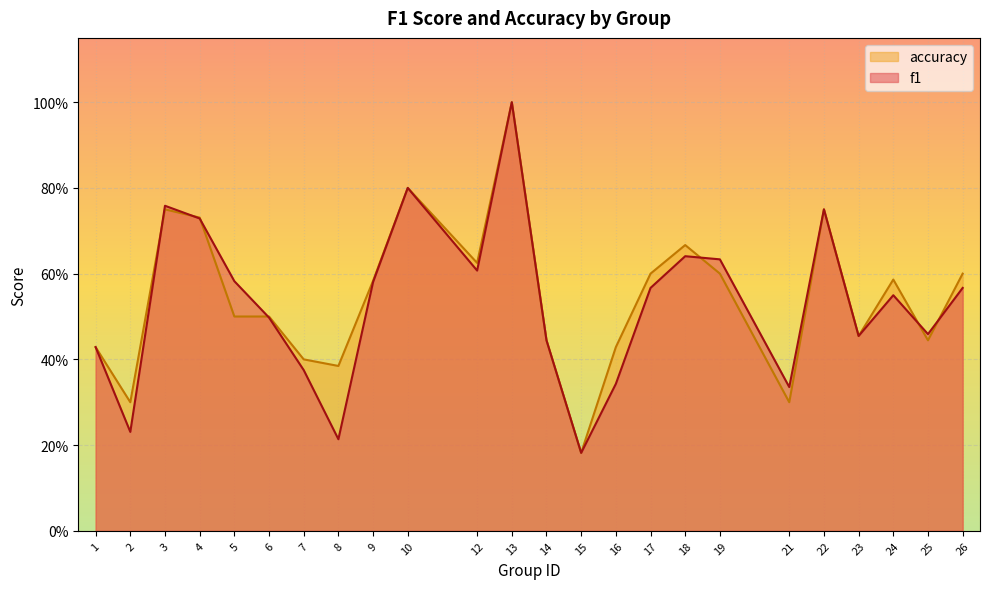

Rank the series at 6 from lowest to highest value.

f1, accuracy